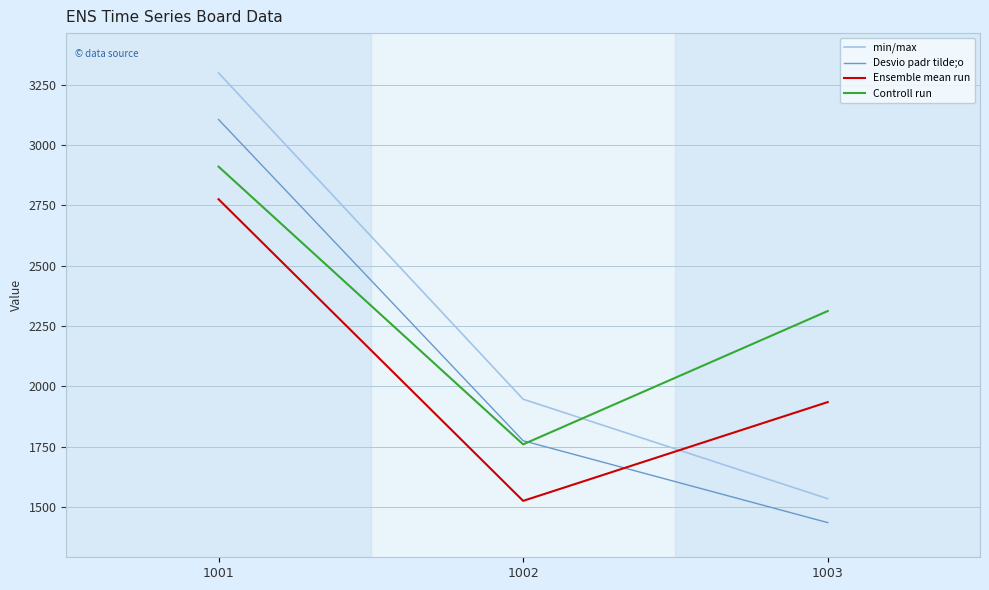

How many Desvio padr tilde;o values are between 1436 and 3105?

3